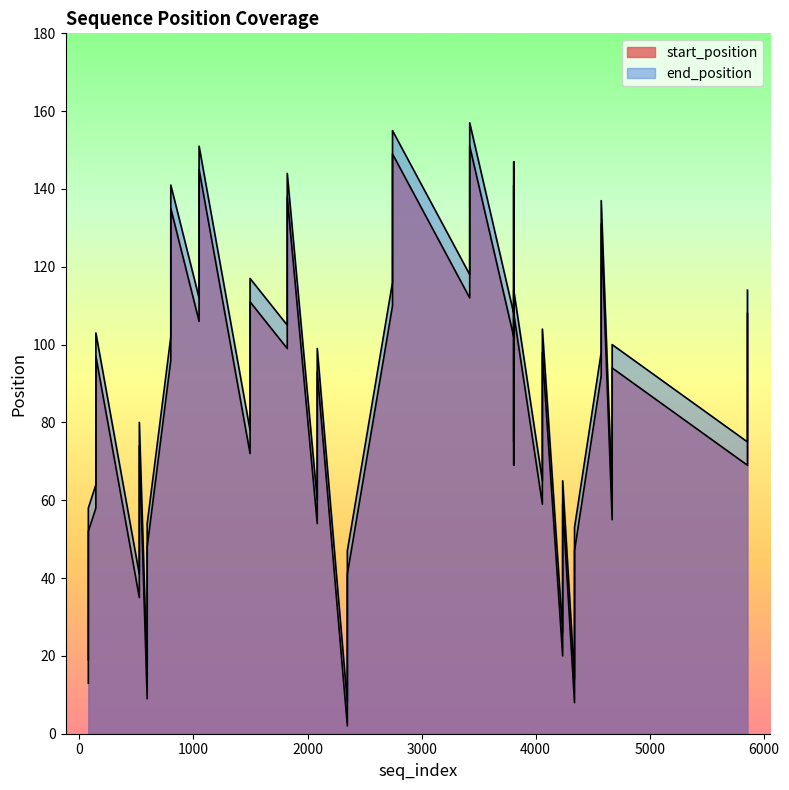

At 801, list the series in order from smallest to largest.

start_position, end_position